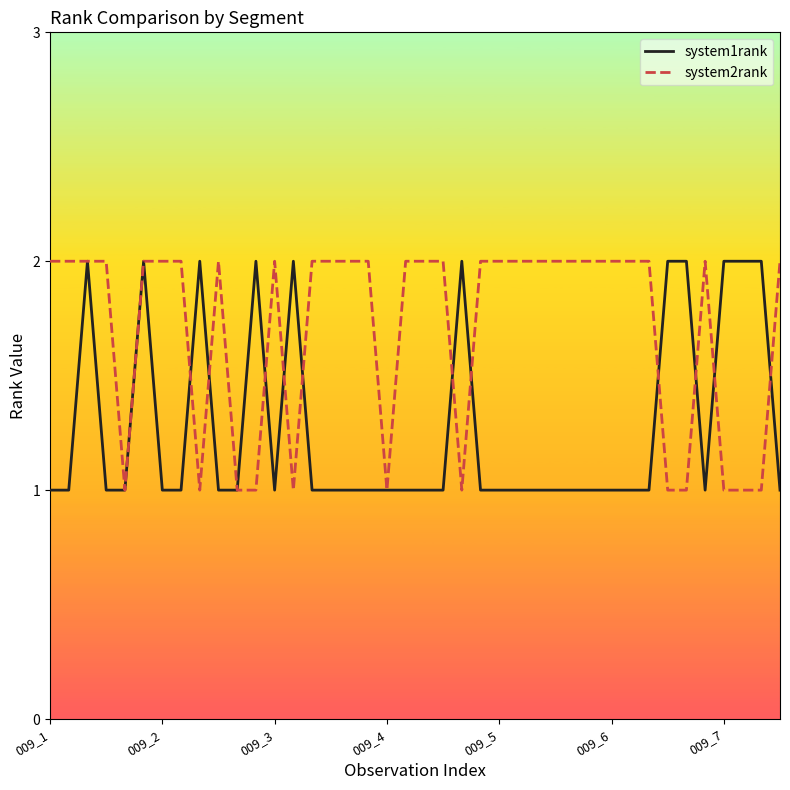

List the series in order of their overall mean, highest first.

system2rank, system1rank